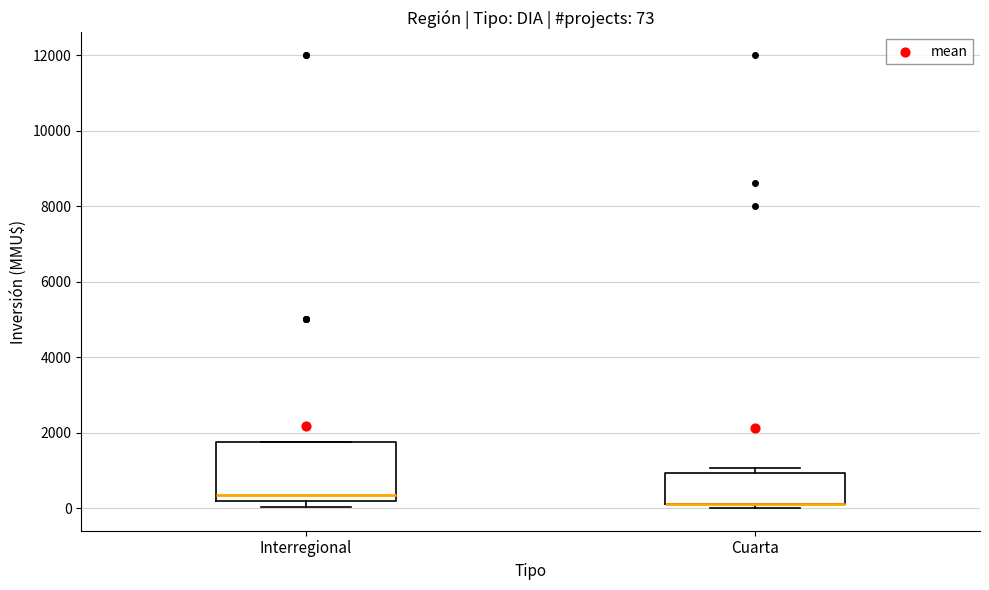

Comparing the boxes themselves (not the whiskers), which one is the tallest?

Interregional